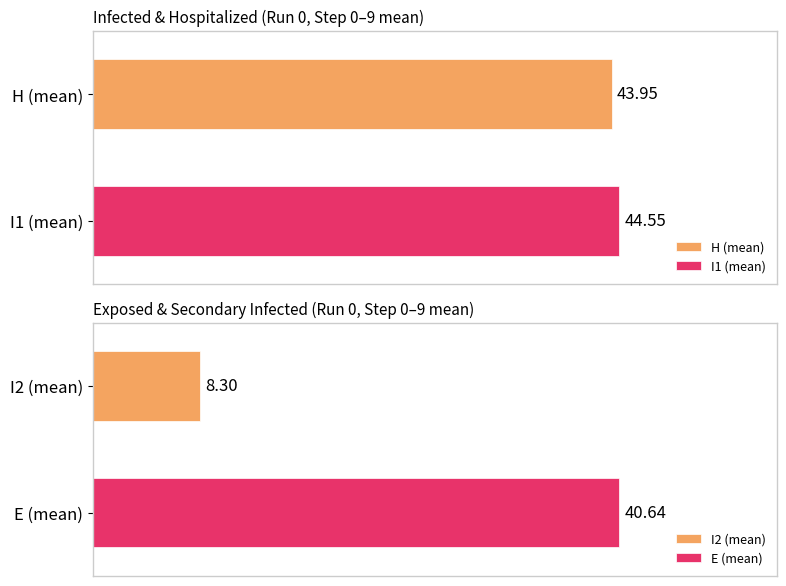

How many distinct data groups are displayed?

4